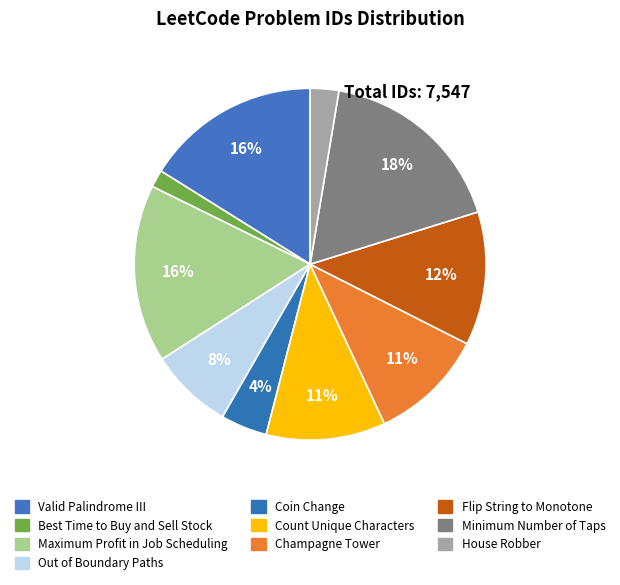

What is the change in value from Coin Change to Champagne Tower?

+477